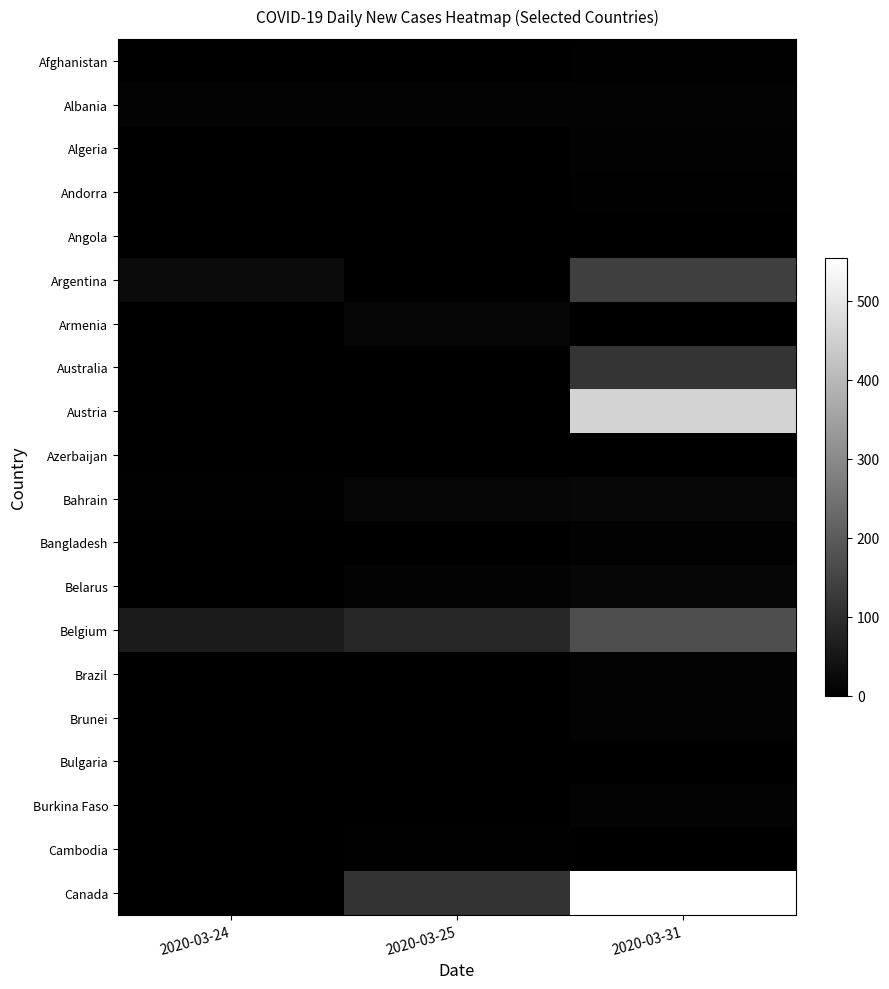

At 2020-03-24, list the series in order from smallest to largest.

Azerbaijan, Afghanistan, Algeria, Andorra, Angola, Armenia, Australia, Austria, Bangladesh, Belarus, Brazil, Brunei, Bulgaria, Cambodia, Canada, Burkina Faso, Bahrain, Albania, Argentina, Belgium